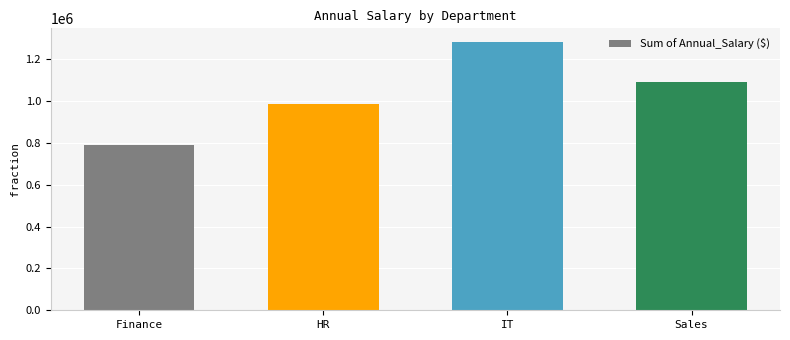

Reading left to right, what are all the values shown in this chart?

790000	987000	1282900	1089000